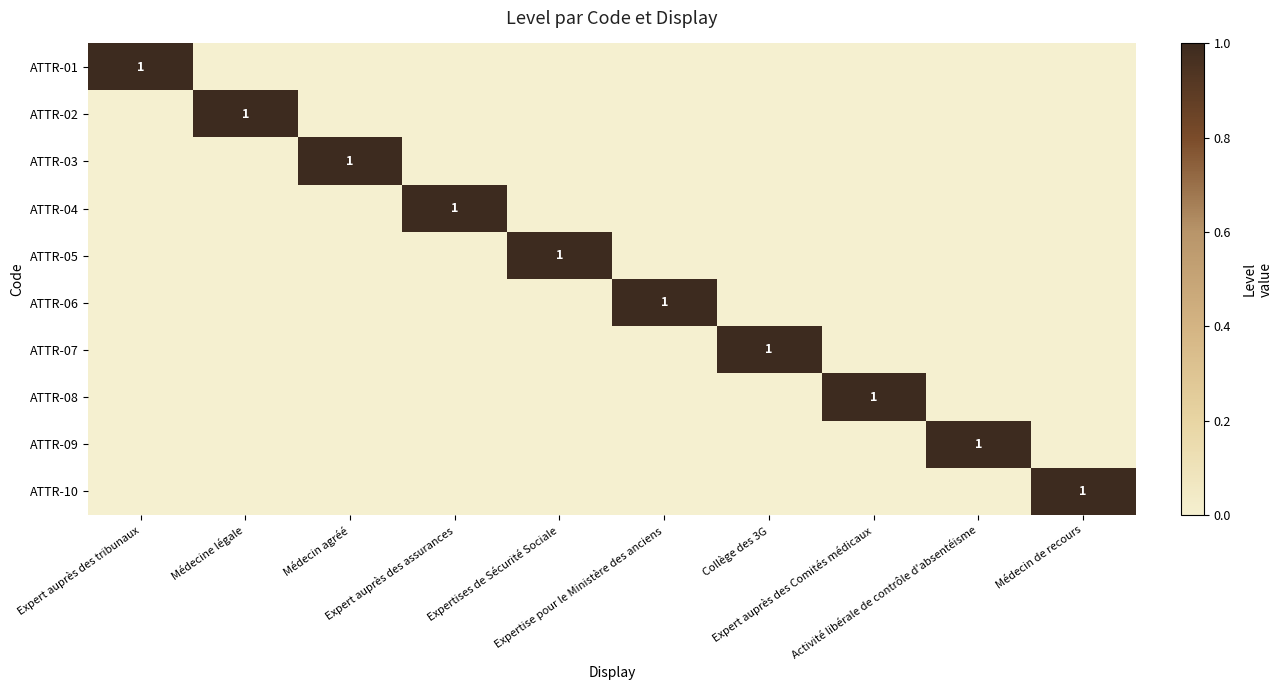

How many data points in ATTR-06 are above 0?

1